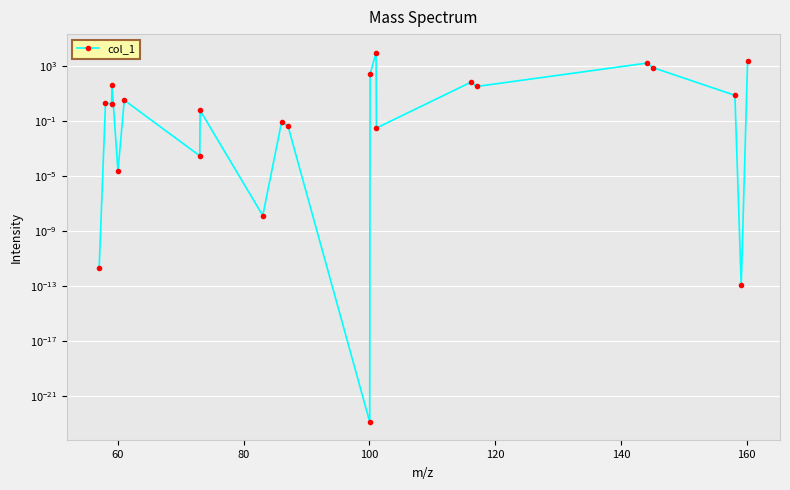

What is the difference between the second highest and second lowest values?

2571.8